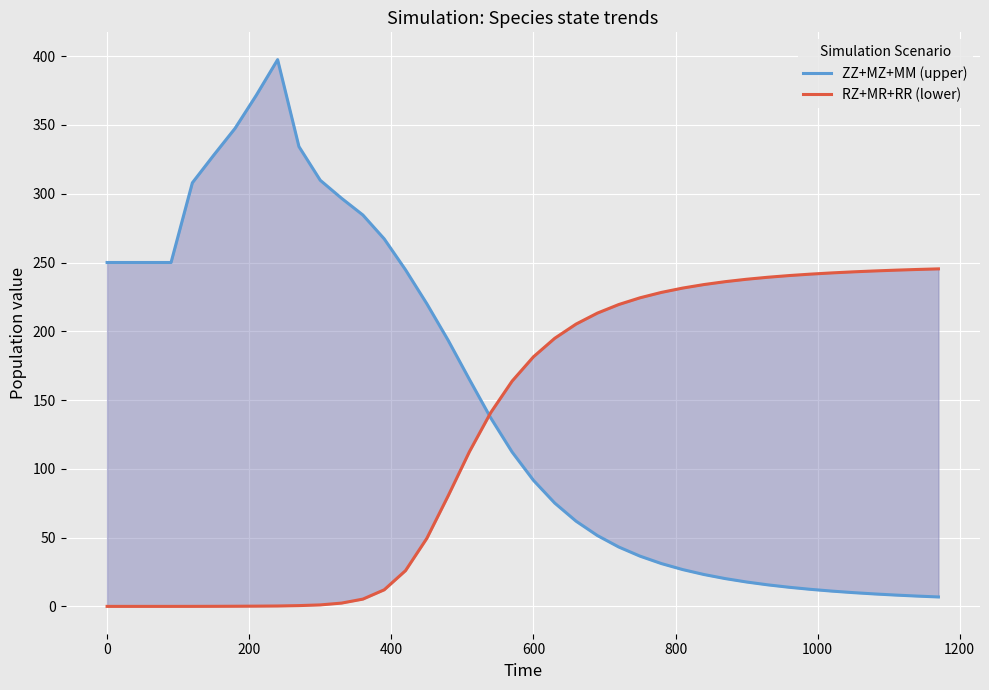

What is the average value of the RZ+MR+RR (lower) series?

129.7